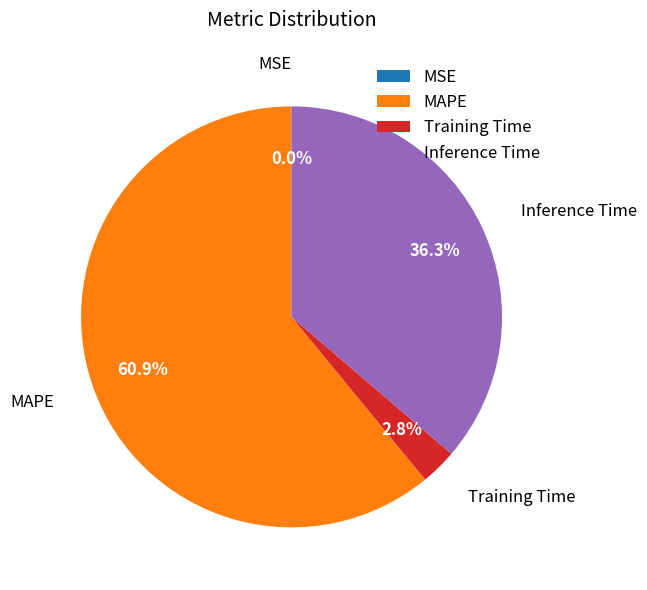

Does Inference Time account for over 50% of the chart?

No